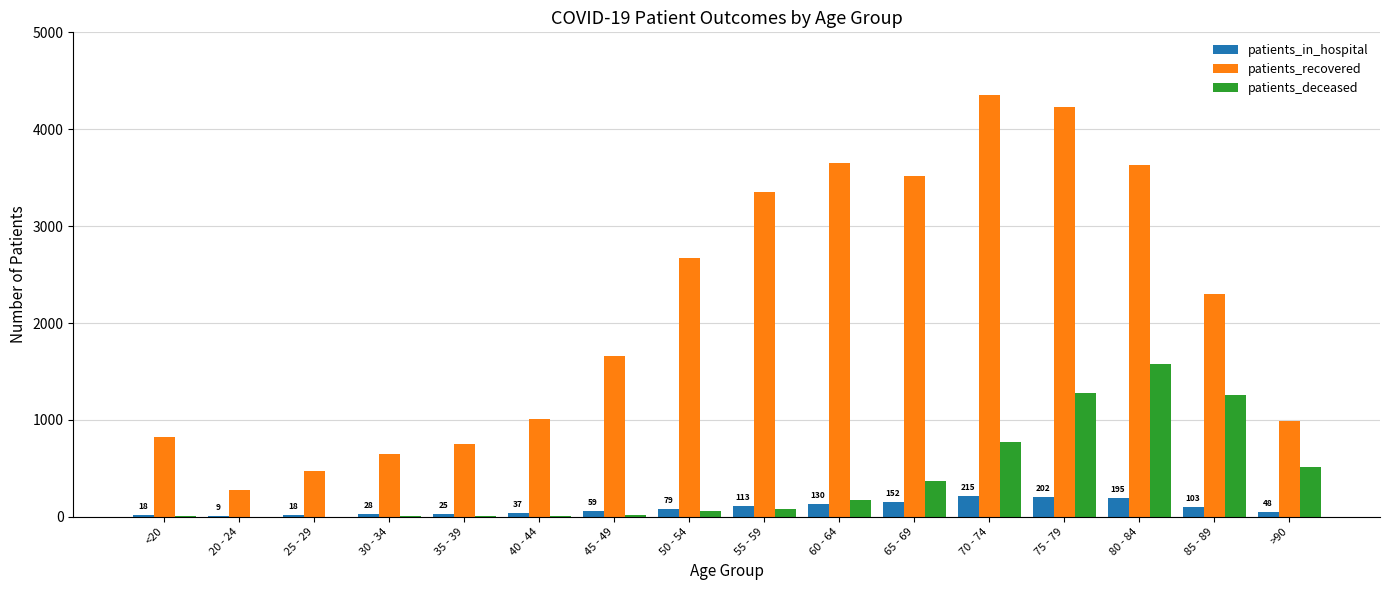

What is the sum of the patients_in_hospital values at 20 - 24 and 85 - 89?

112